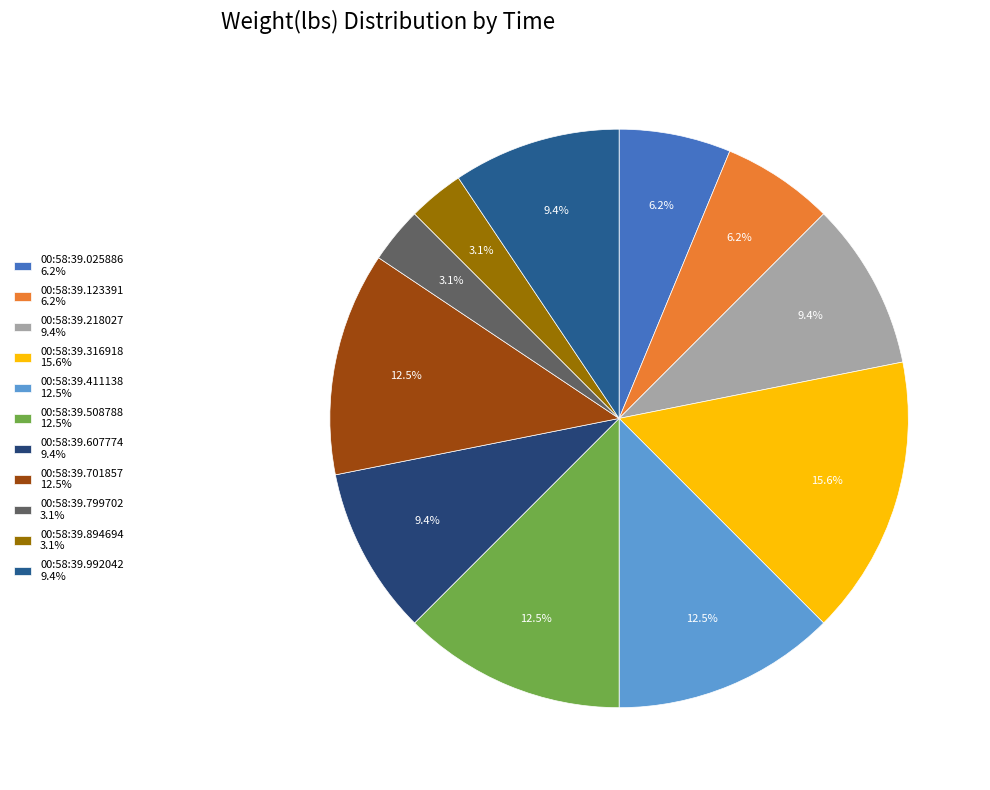

To the nearest percent, what is the difference between the 00:58:39.508788 and 00:58:39.316918 slice percentages?

3%